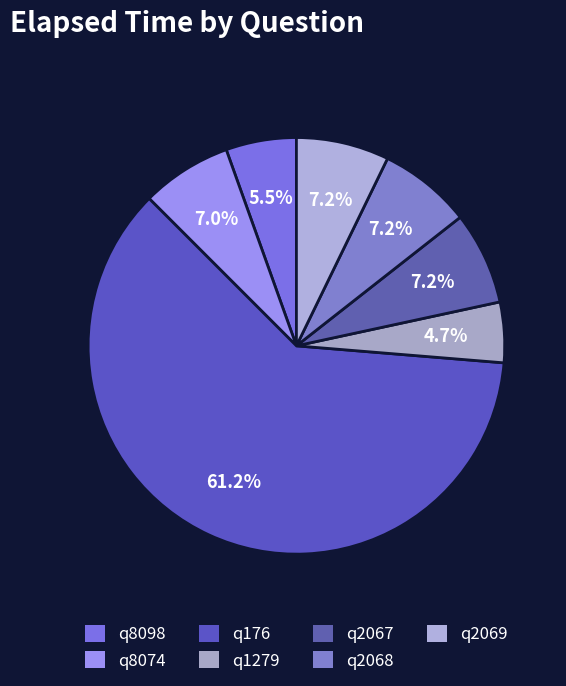

Between q1279 and q8074, which is larger?

q8074